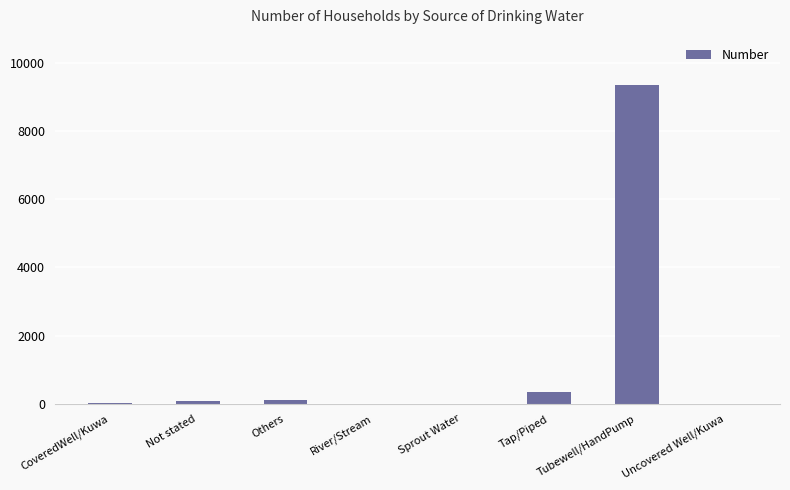

Between Tap/Piped and Tubewell/HandPump, which is larger?

Tubewell/HandPump